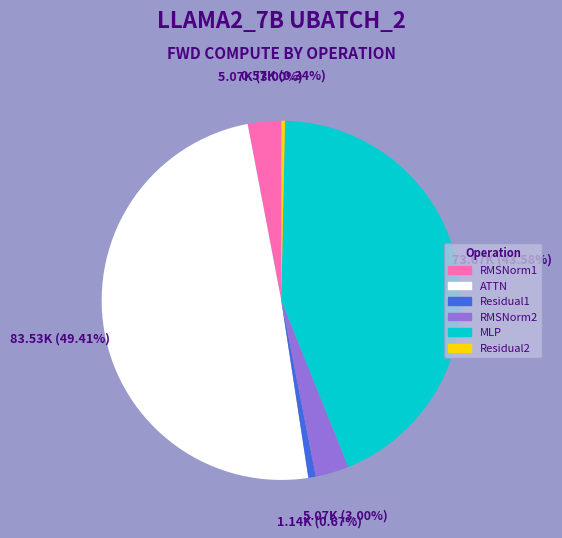

To the nearest percent, what is the difference between the largest and smallest slice percentages?

49%